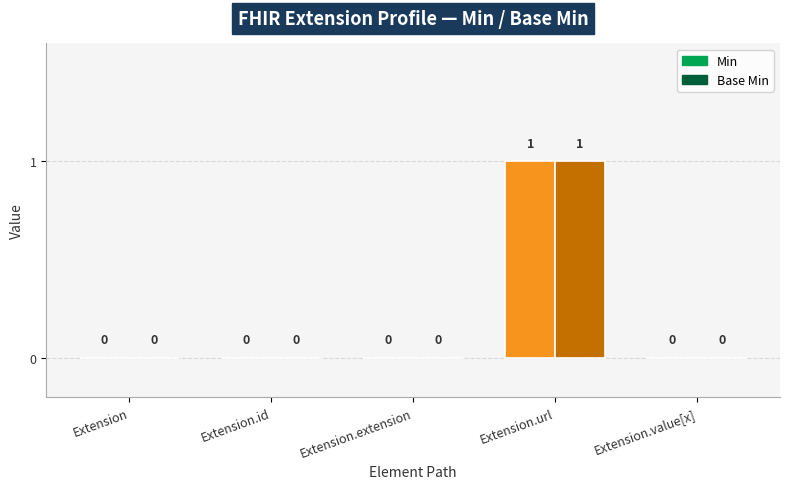

What is the sum of all Base Min values?

1